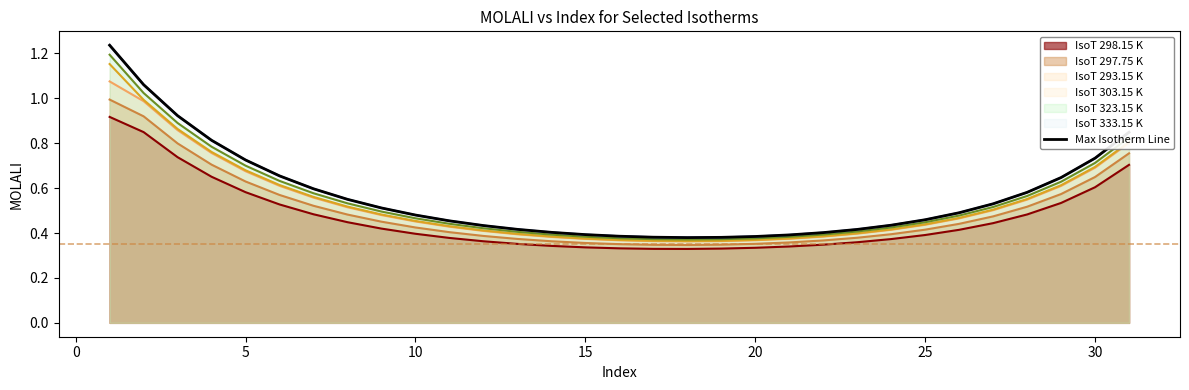

The value at 10 is 0.2. True or false?

False